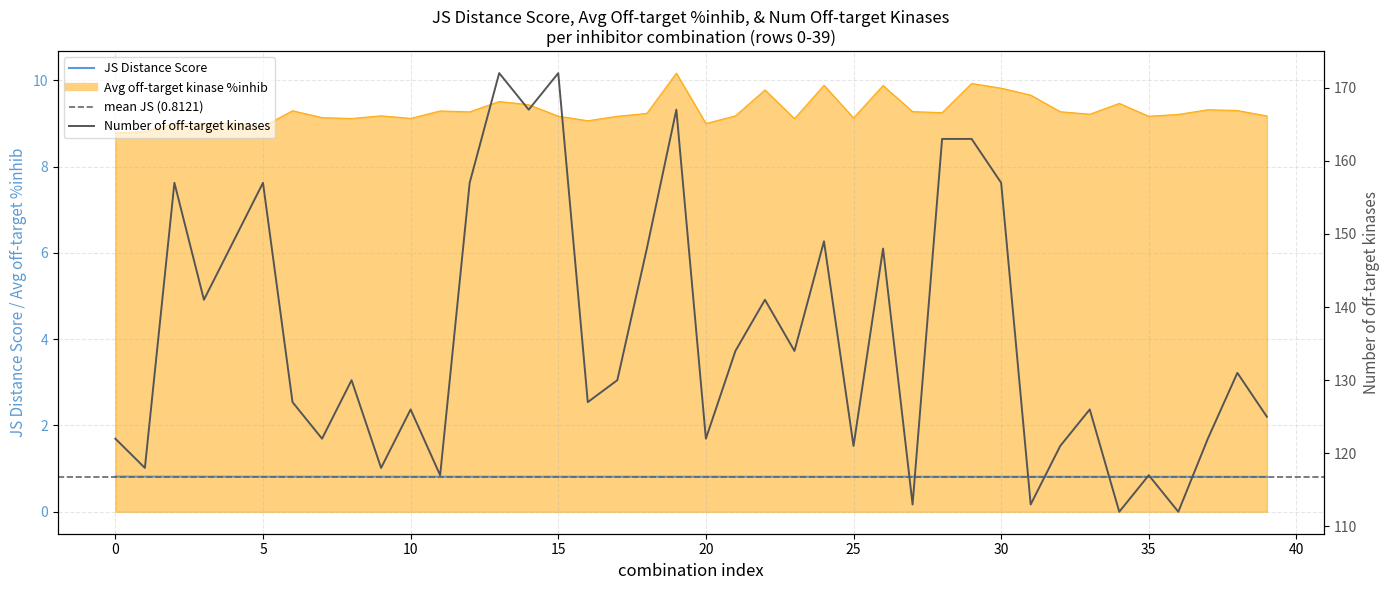

At which category does the chart reach its minimum across all series?

39